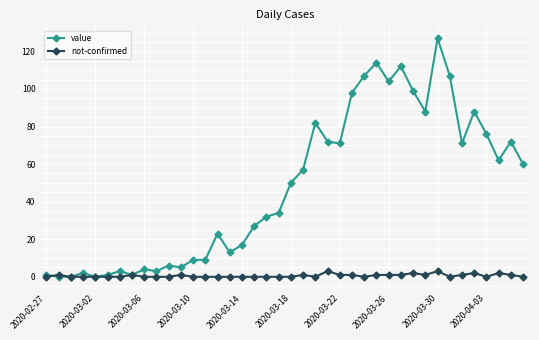

What is the greatest value displayed?

127